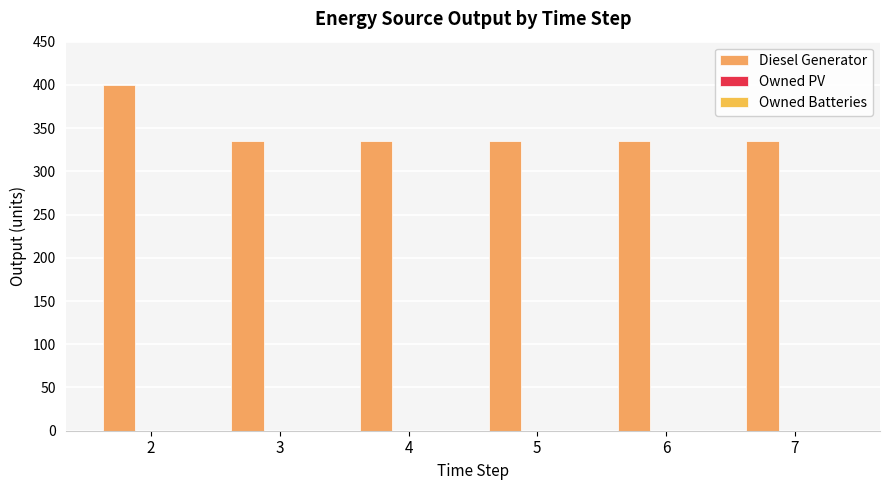

Reading left to right, list all the values displayed in this chart.

Diesel Generator: 2=400.0	3=335.0	4=335.0	5=335.0	6=335.0	7=335.0
Owned PV: 2=0.0	3=0.0	4=0.0	5=0.0	6=0.0	7=0.0
Owned Batteries: 2=0.0	3=0.0	4=0.0	5=0.0	6=0.0	7=0.0